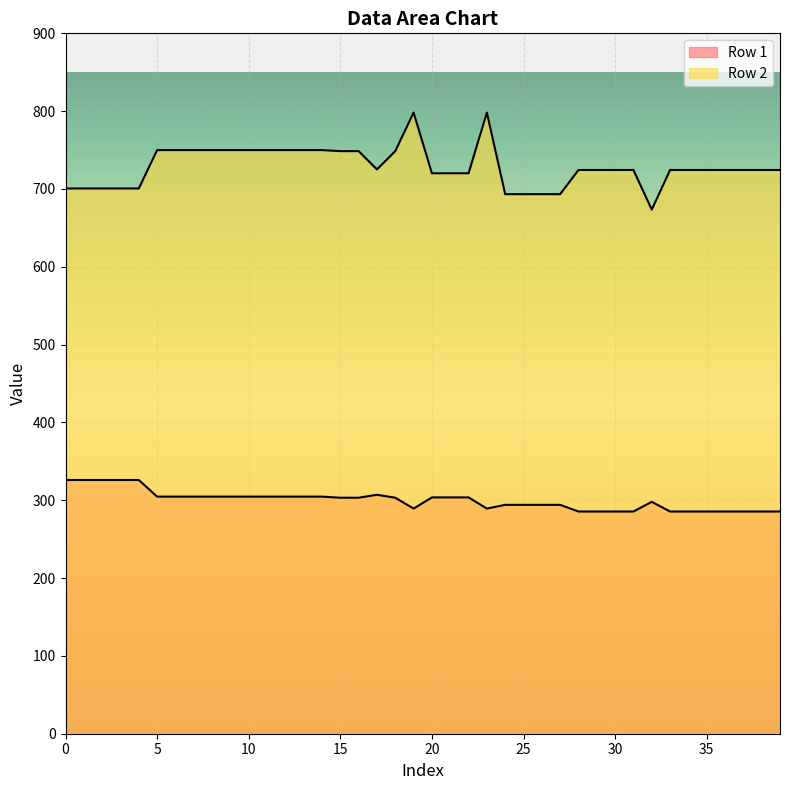

True or false: Row 2 has a value of 329.0 at 15.

False